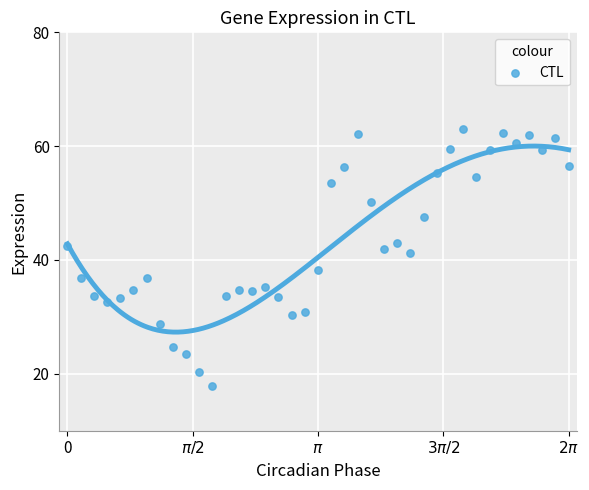

What is the range of X values (max minus min)?

6.3